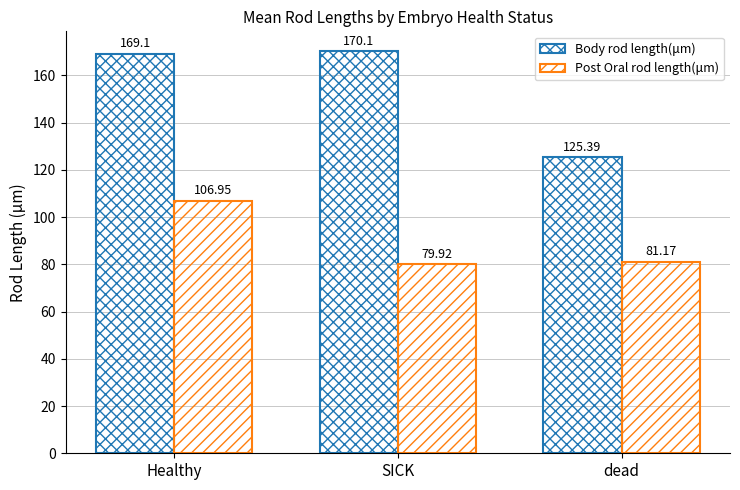

How many bars are there in each group?

2